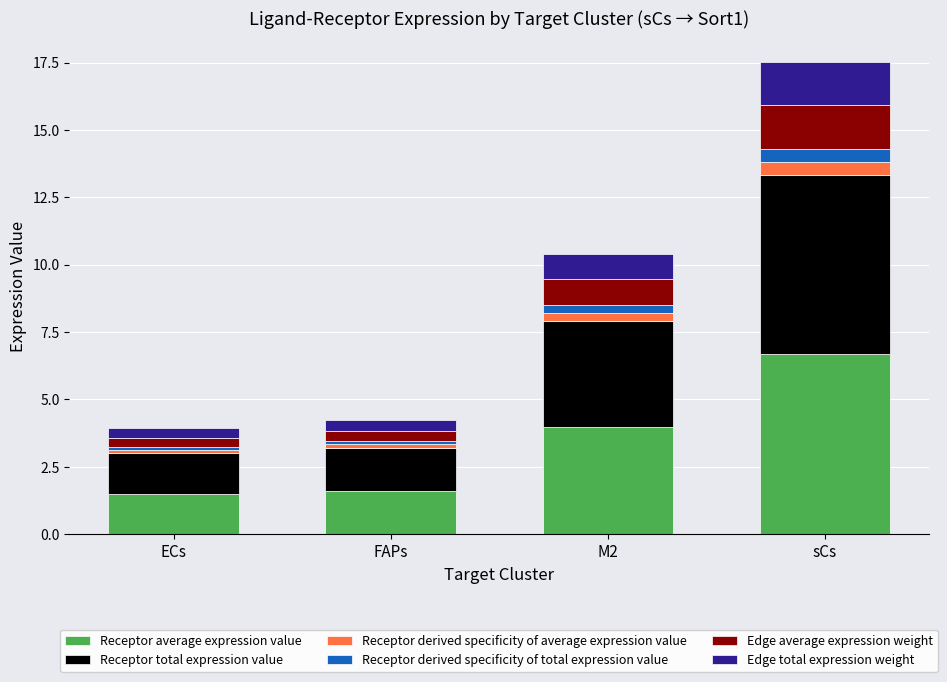

At which category is the sum across all series the highest?

sCs